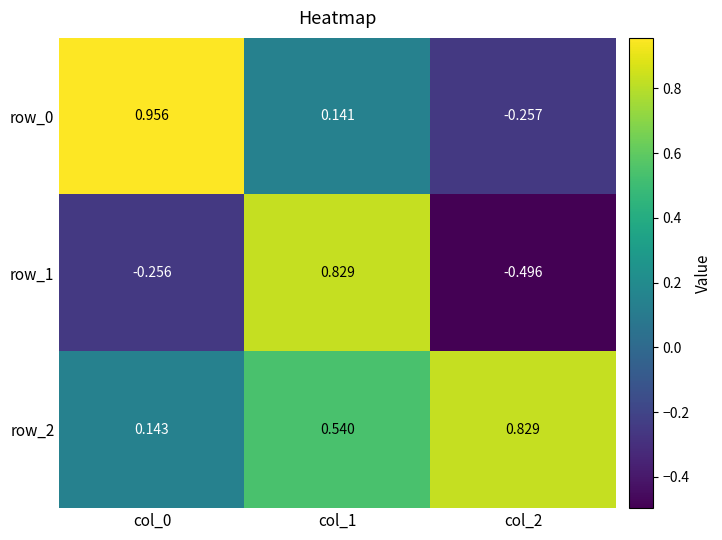

What is the total value across all series at col_1?

1.5